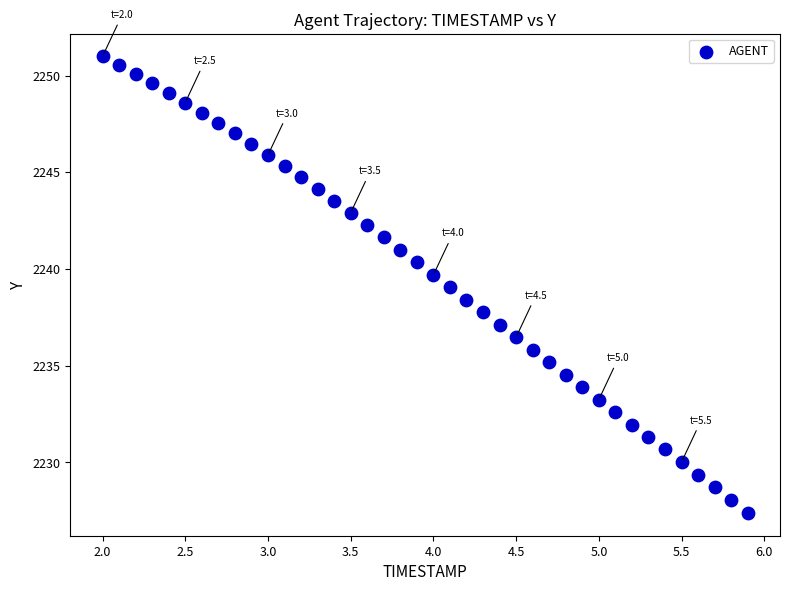

What is the range of Y values (max minus min)?

23.6